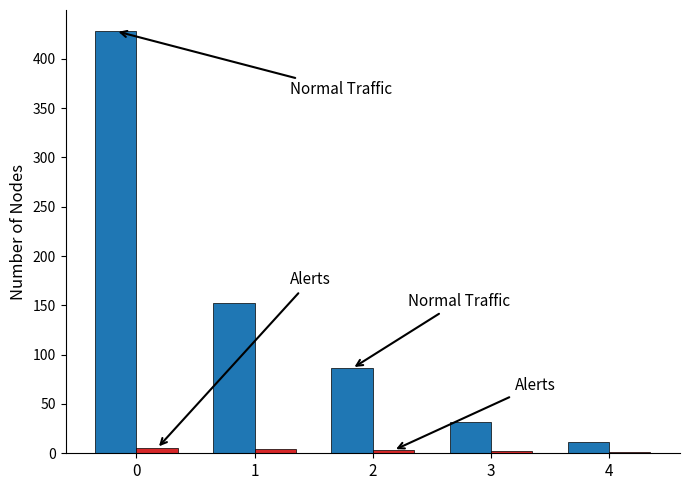

What is the maximum value shown in the chart?

428